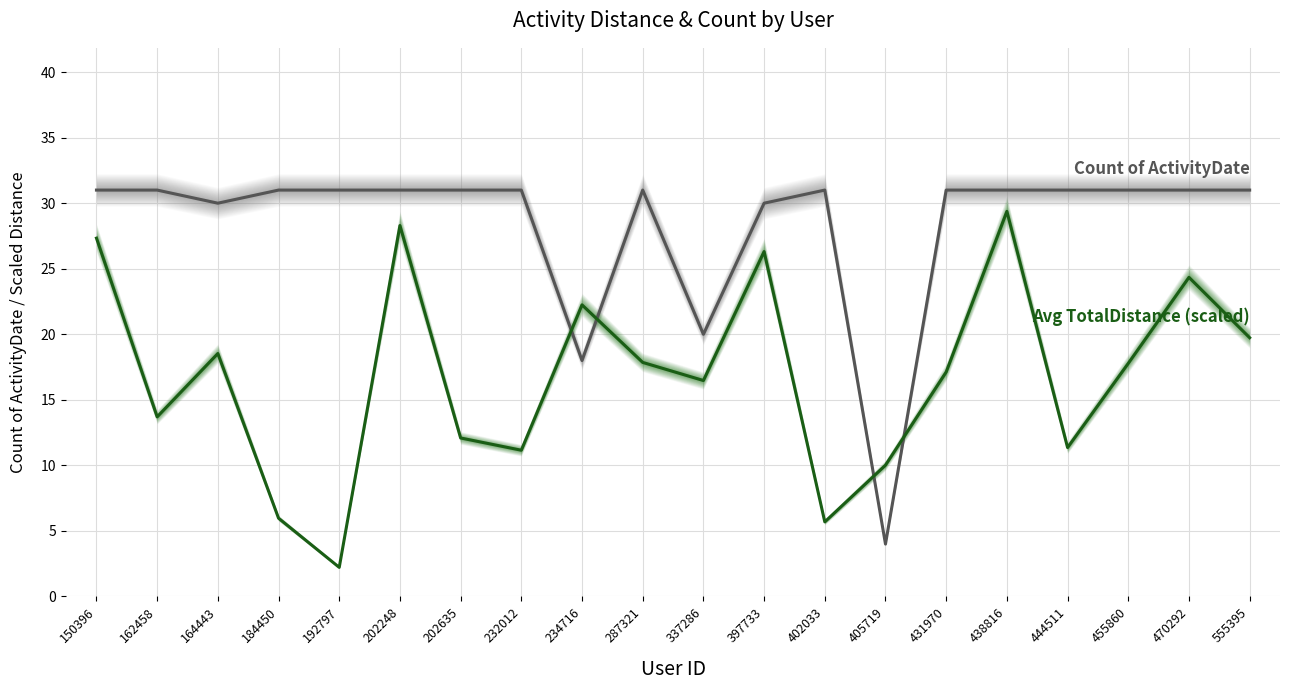

What is the sum of the Count of ActivityDate values at 397733 and 555395?

61.0